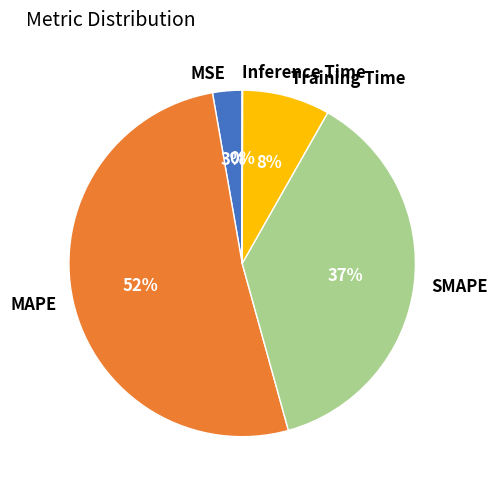

To the nearest percent, what portion does Training Time represent?

8%